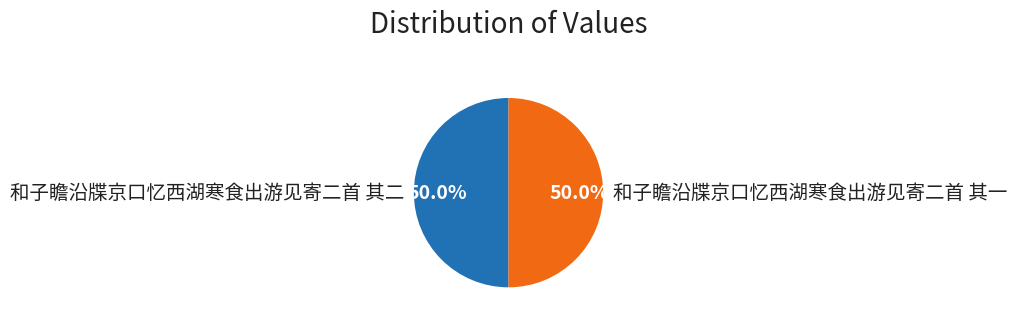

To the nearest percent, what is the combined percentage of 和子瞻沿牒京口忆西湖寒食出游见寄二首 其一 and 和子瞻沿牒京口忆西湖寒食出游见寄二首 其二?

100%